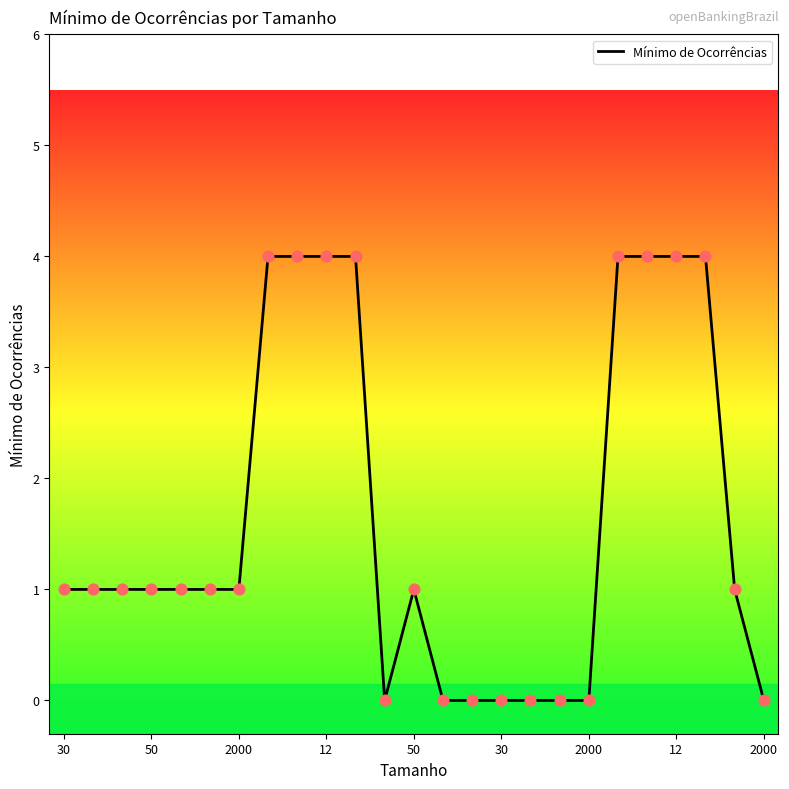

What is the maximum value shown in the chart?

4